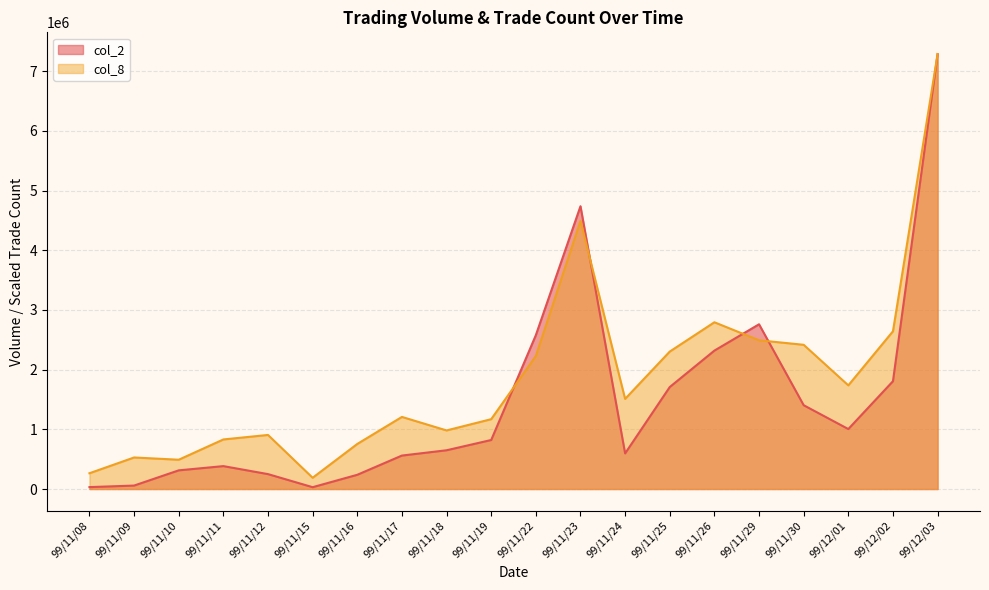

What position from the left is 99/11/24?

13